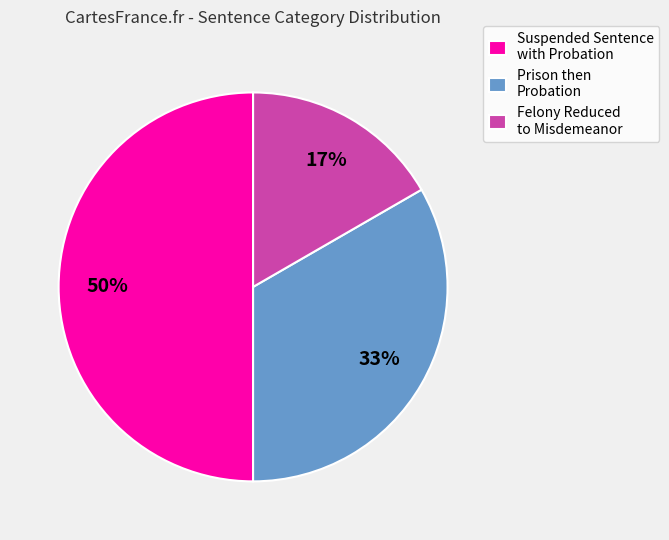

Combined, do Prison then Probation and Suspended Sentence with Probation account for over 50%?

Yes